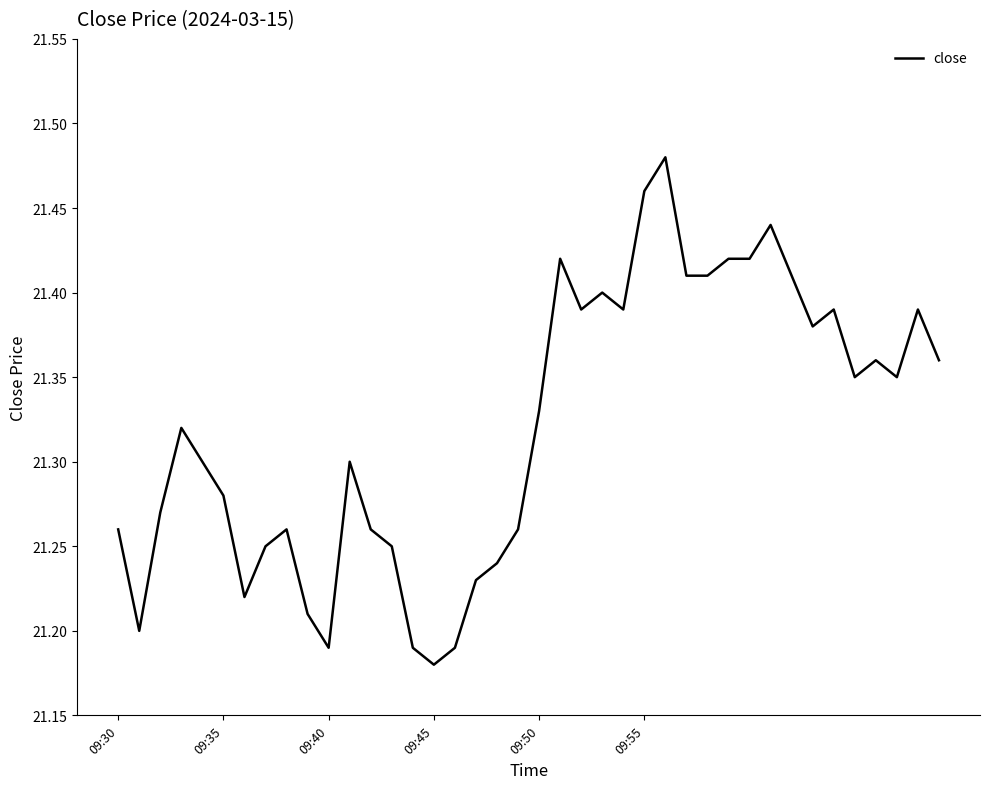

How many series are shown in this chart?

1